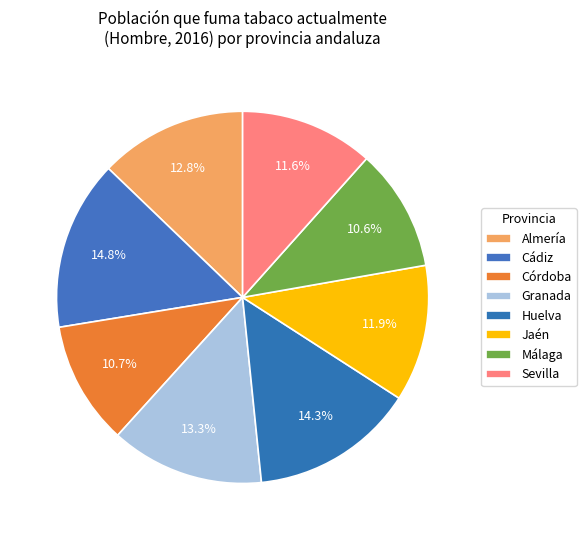

Rank the categories by value from highest to lowest.

Cádiz, Huelva, Granada, Almería, Jaén, Sevilla, Córdoba, Málaga